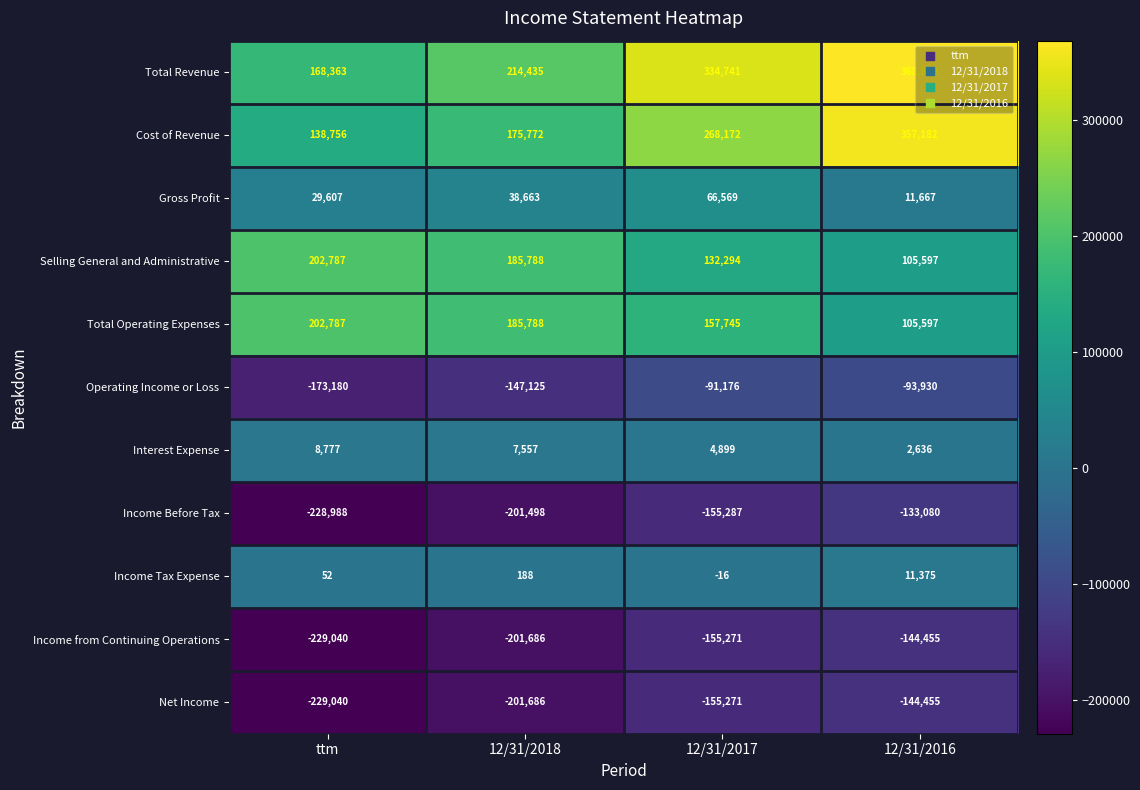

The value of Operating Income or Loss at 12/31/2016 is -32849. True or false?

False